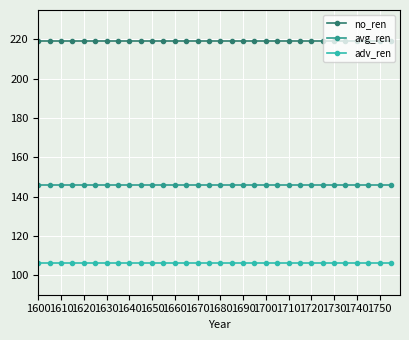

What is the value of the avg_ren point at the 6th from the left?

146